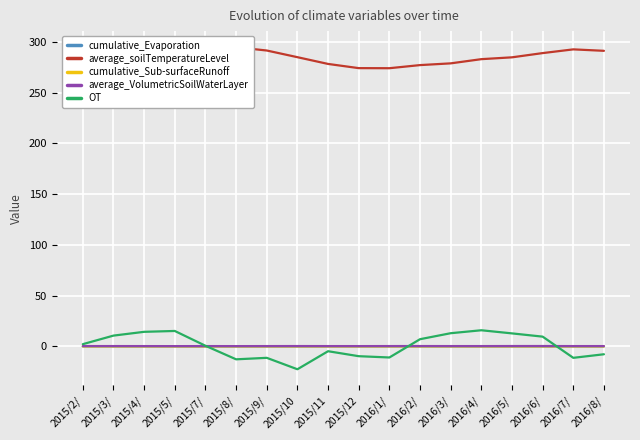

What is the minimum value for average_soilTemperatureLevel?

274.1